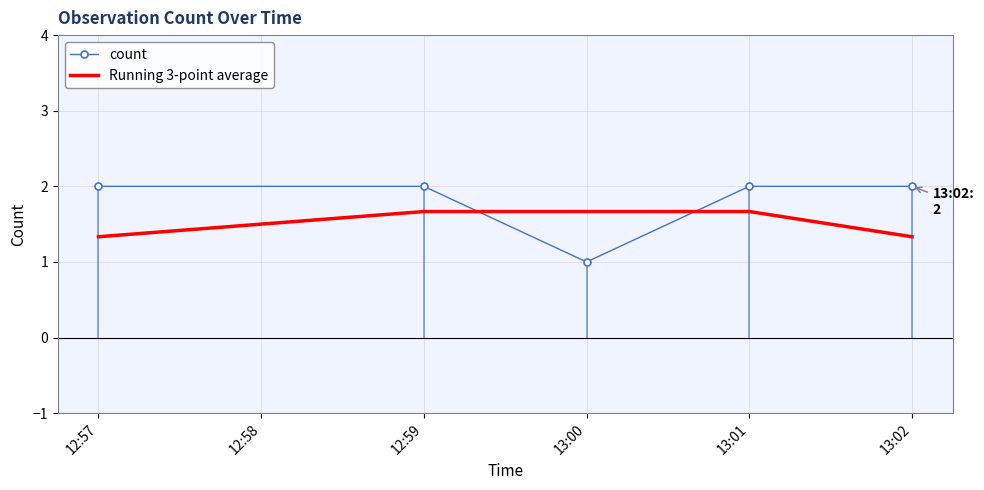

How many lines are shown in the chart?

2